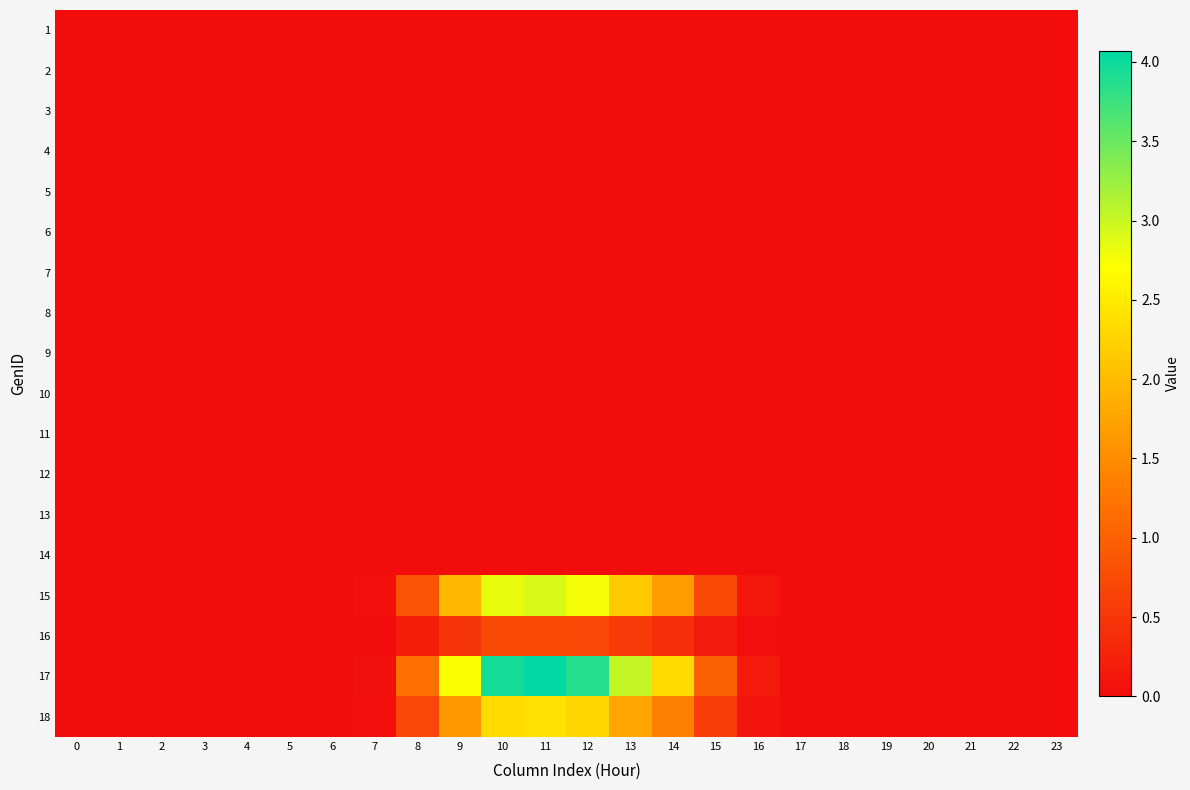

What is the maximum value shown in the chart?

4.1